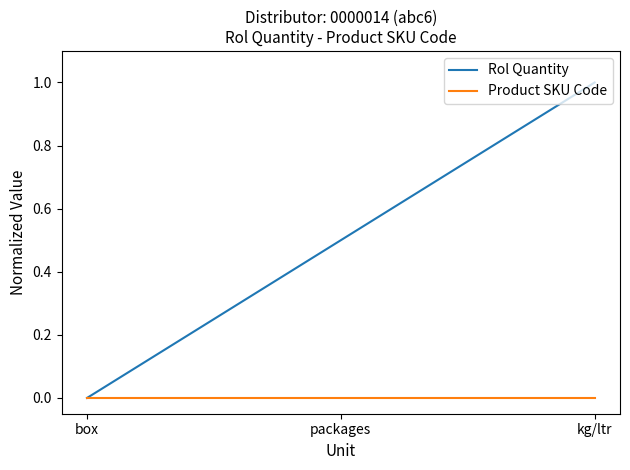

Rank the series by their average value, from highest to lowest.

Rol Quantity, Product SKU Code